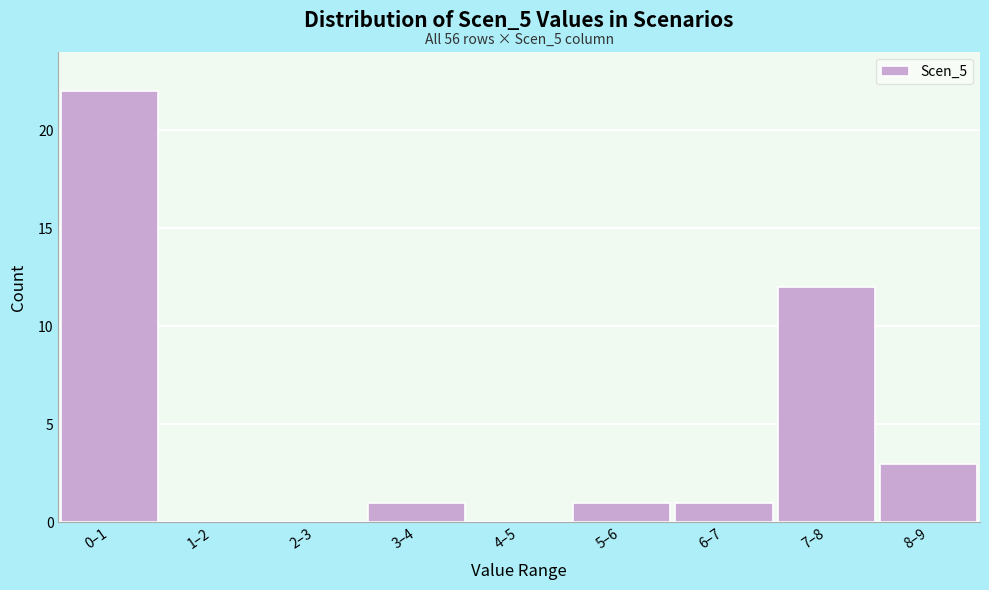

Reading left to right, extract all data points from this chart.

0–1=22	1–2=0	2–3=0	3–4=1	4–5=0	5–6=1	6–7=1	7–8=12	8–9=3